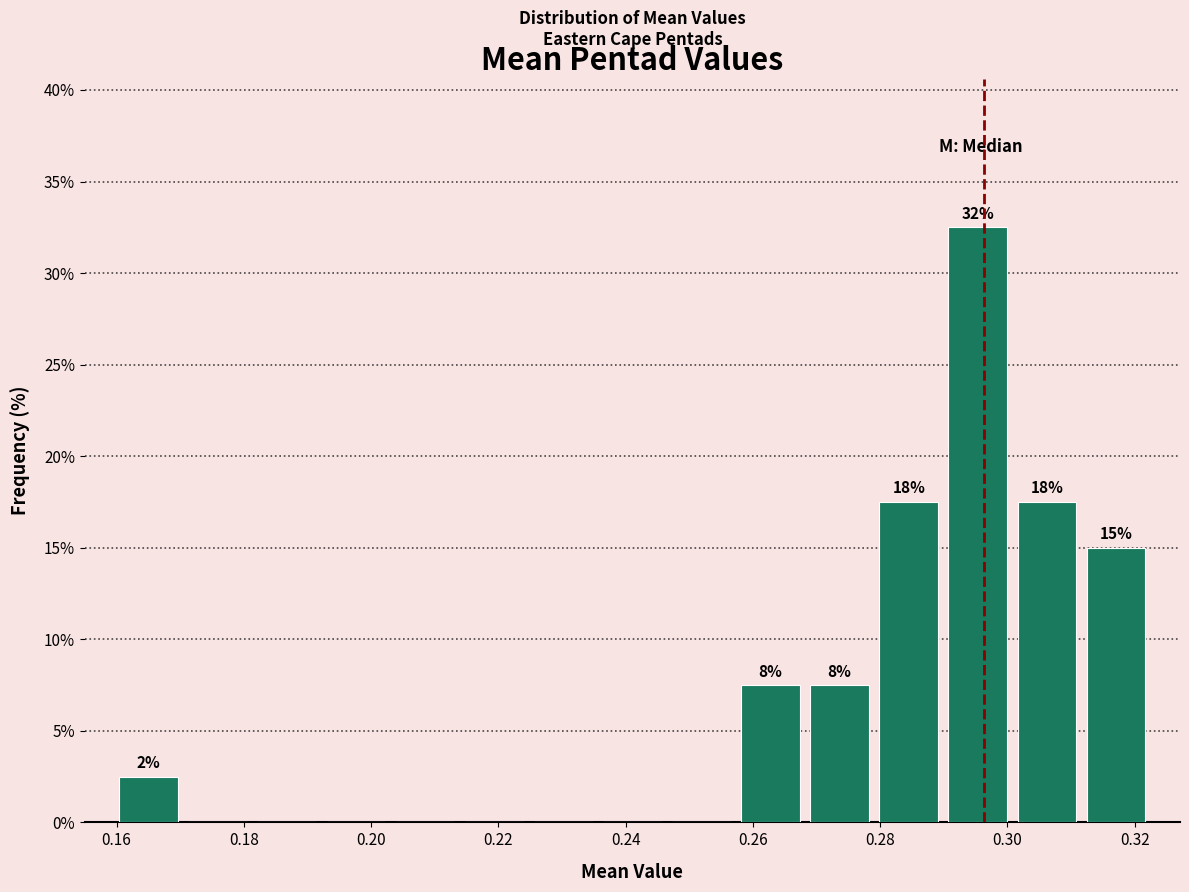

Over which range of the x-axis is the bar tallest?

0.290 to 0.300